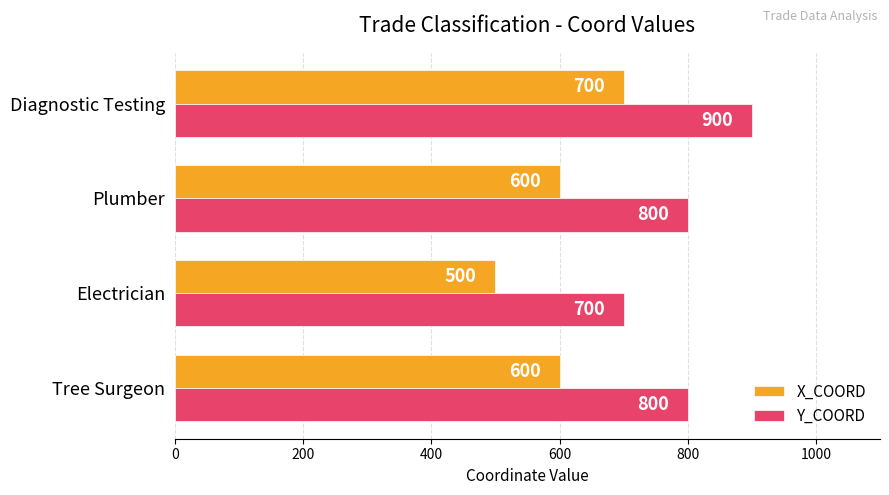

At Tree Surgeon, list the series in order from smallest to largest.

X_COORD, Y_COORD